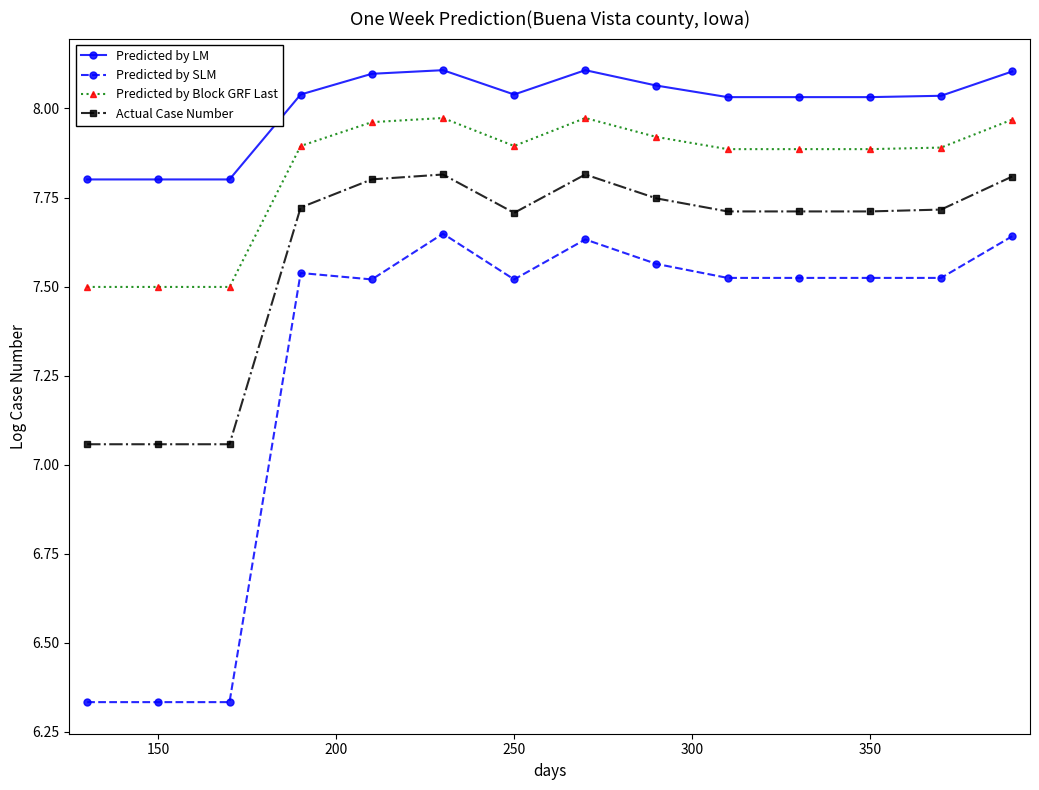

What is the average value of the Predicted by Block GRF Last series?

7.8